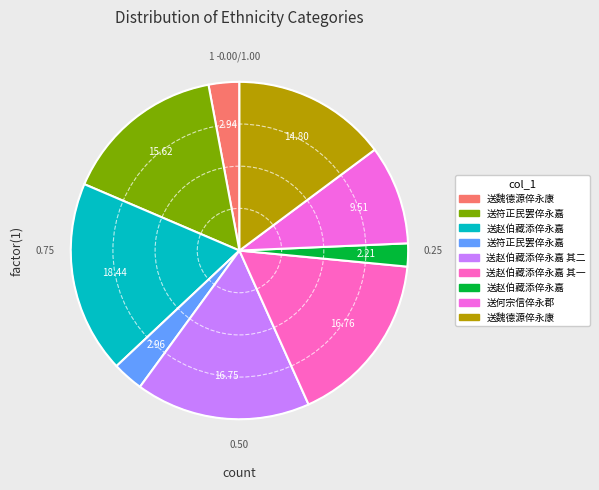

Rank the categories by value from lowest to highest.

送赵伯藏添倅永嘉, 送魏德源倅永康, 送符正民罢倅永嘉, 送何宗信倅永郡, 送魏德源倅永康, 送符正民罢倅永嘉, 送赵伯藏添倅永嘉 其二, 送赵伯藏添倅永嘉 其一, 送赵伯藏添倅永嘉